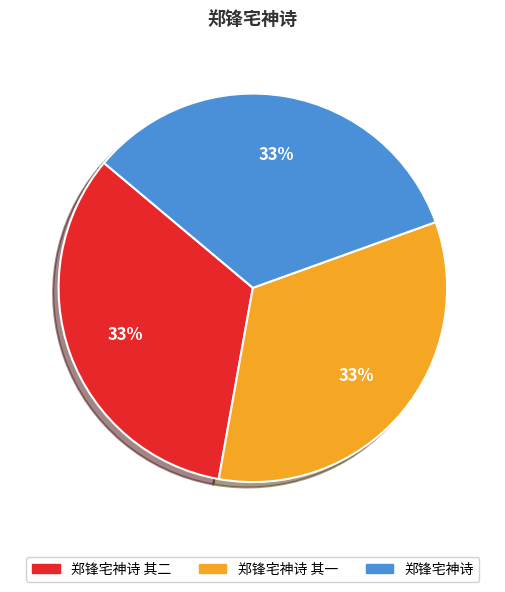

Is there any slice that represents more than half of the pie?

No